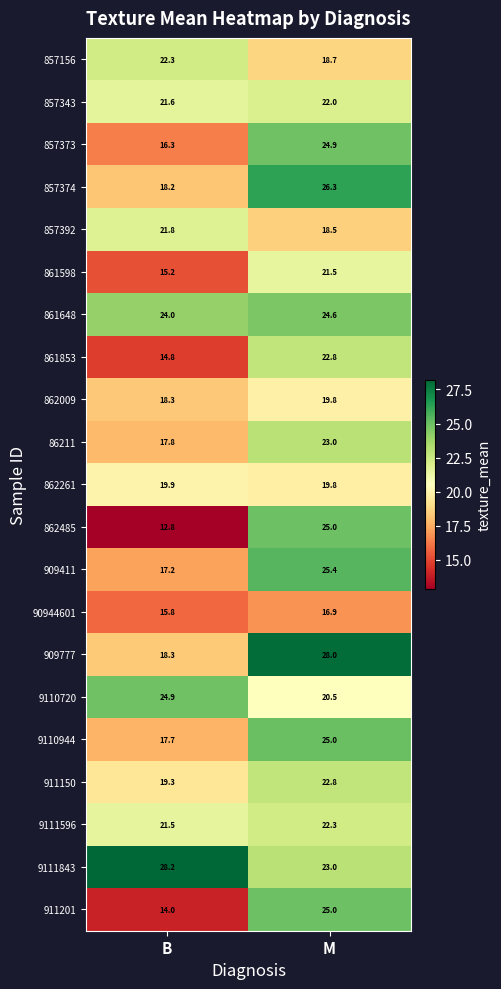

What value does the 9110720 series have at M?

20.5